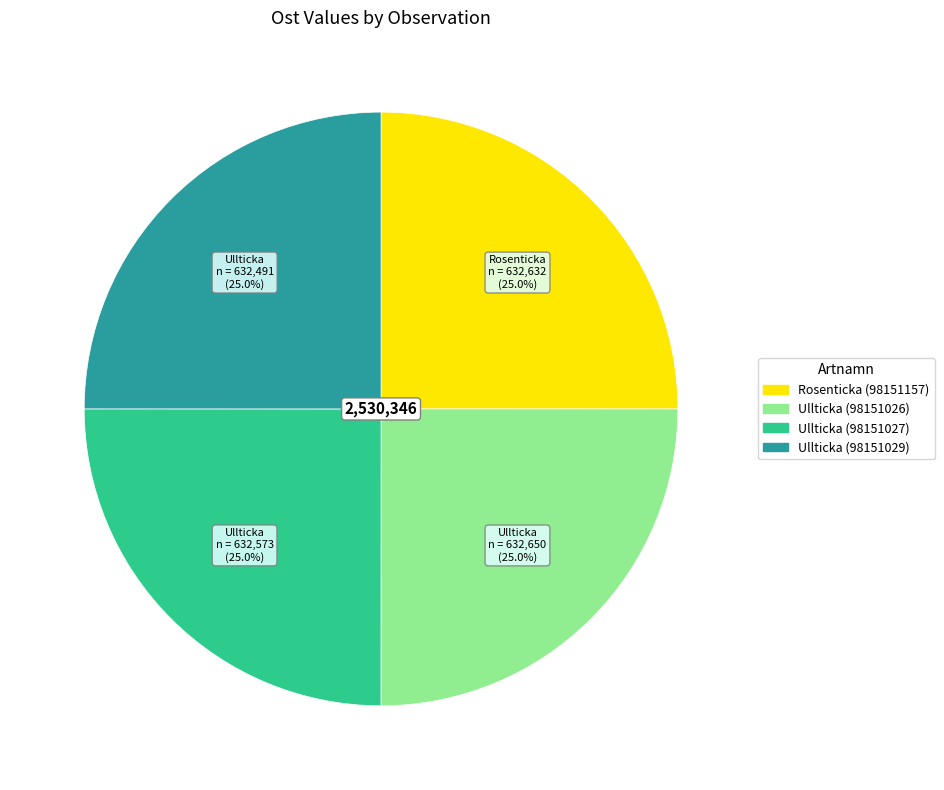

What is the ratio of the value at Ullticka (98151026) to the value at Rosenticka (98151157)?

1.0